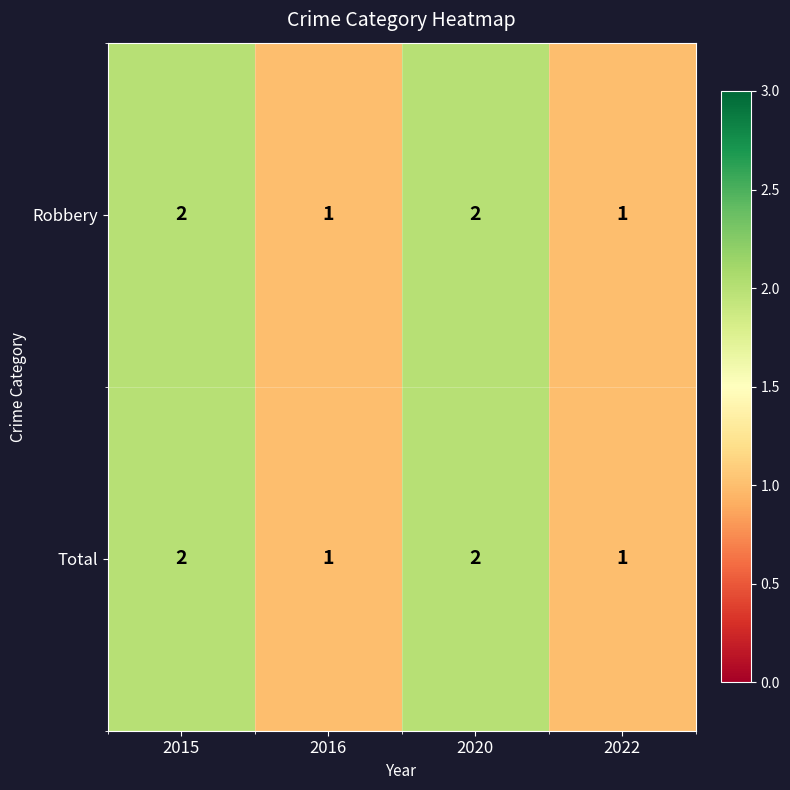

Count the Robbery values in the range 1 to 2.

4